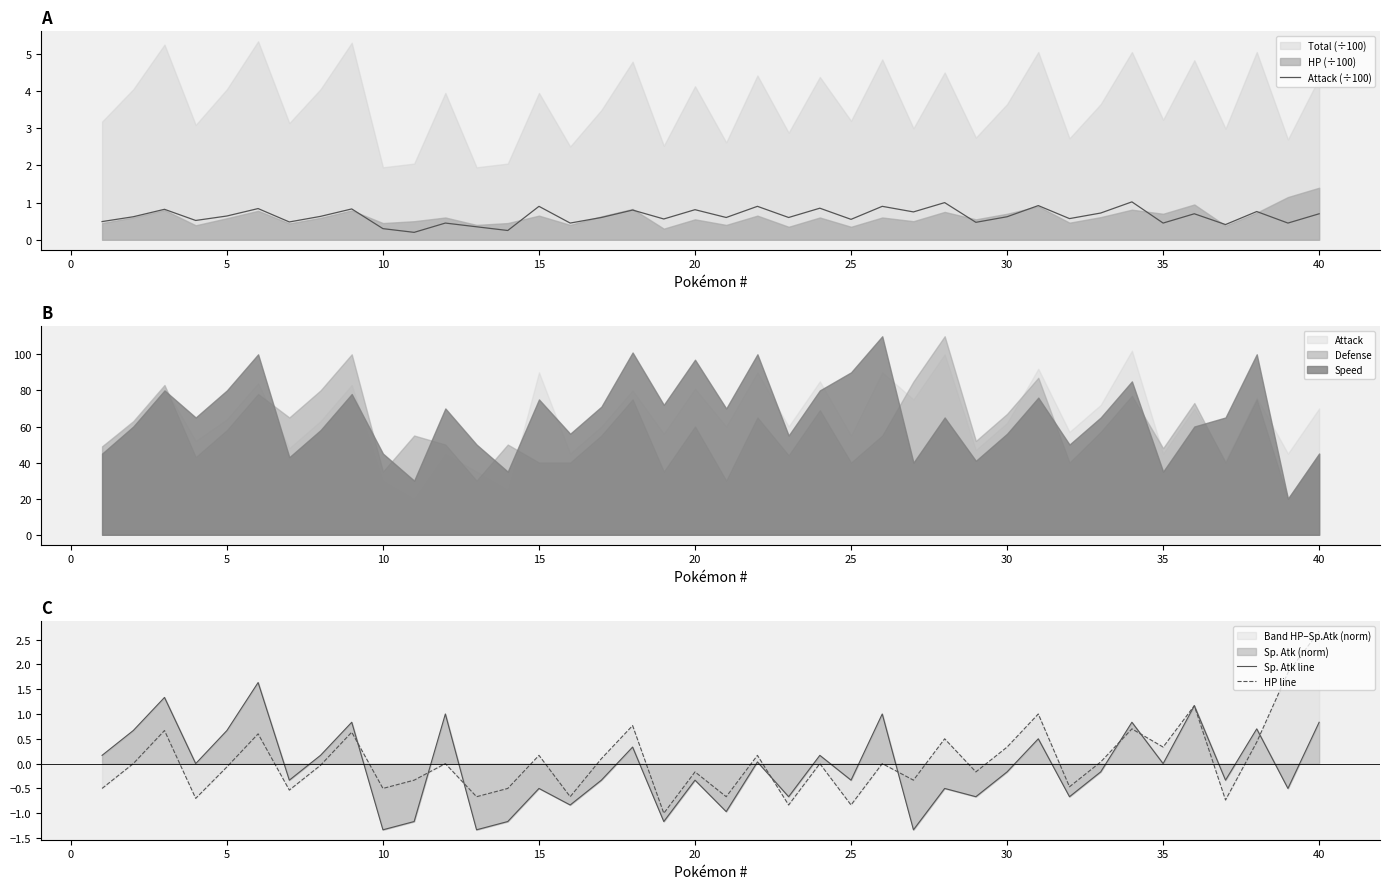

The Attack (÷100) series shows 0.9 at 15. True or false?

True